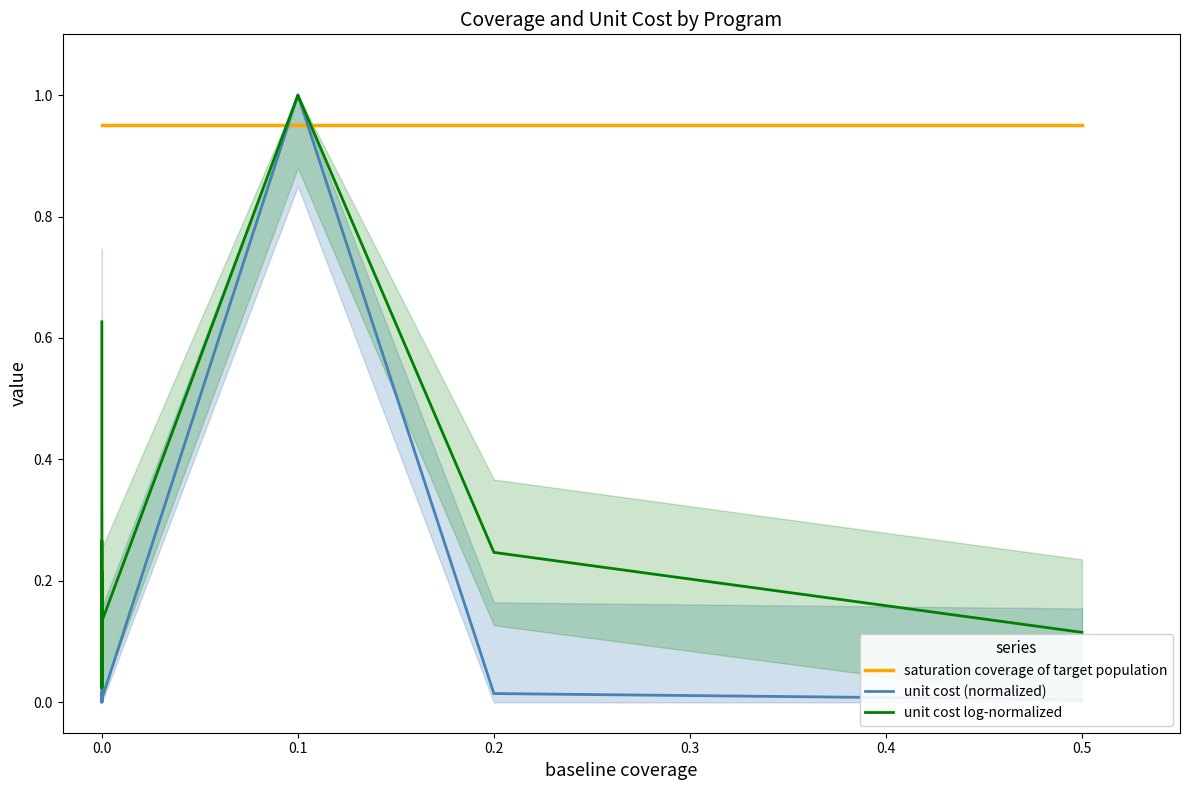

Count the number of categories in the chart.

20